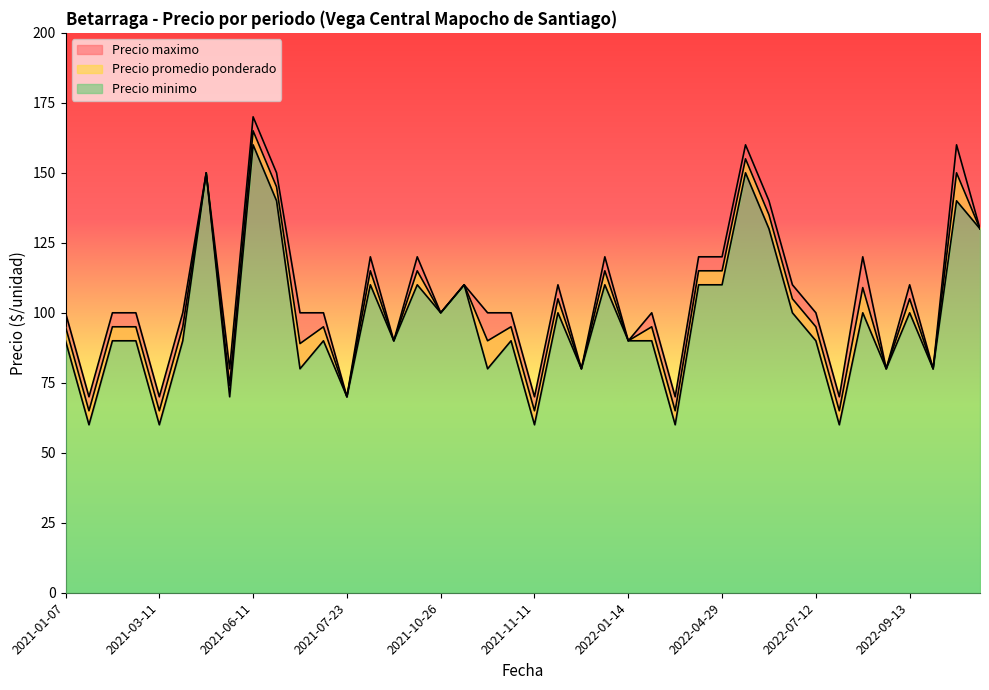

True or false: Precio minimo and Precio maximo cross at least once.

False